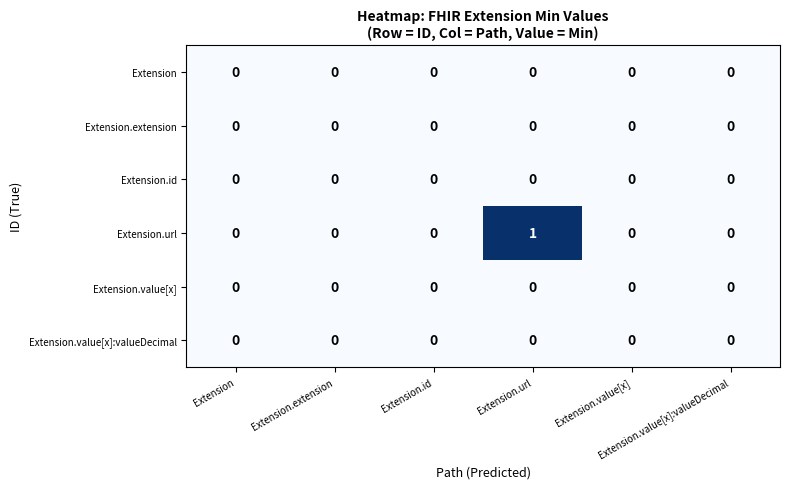

Which series changed the most between Extension.id and Extension.url?

Extension.url